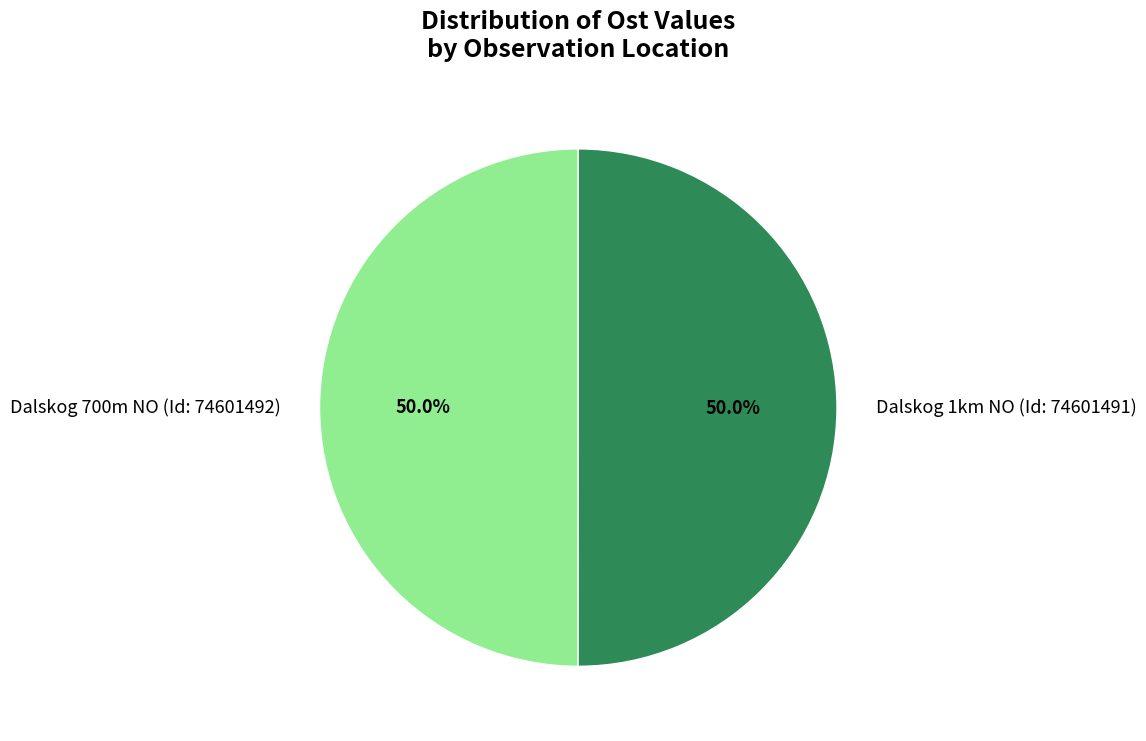

Approximately how many times larger is the value at Dalskog 1km NO (Id: 74601491) compared to Dalskog 700m NO (Id: 74601492)?

1.0